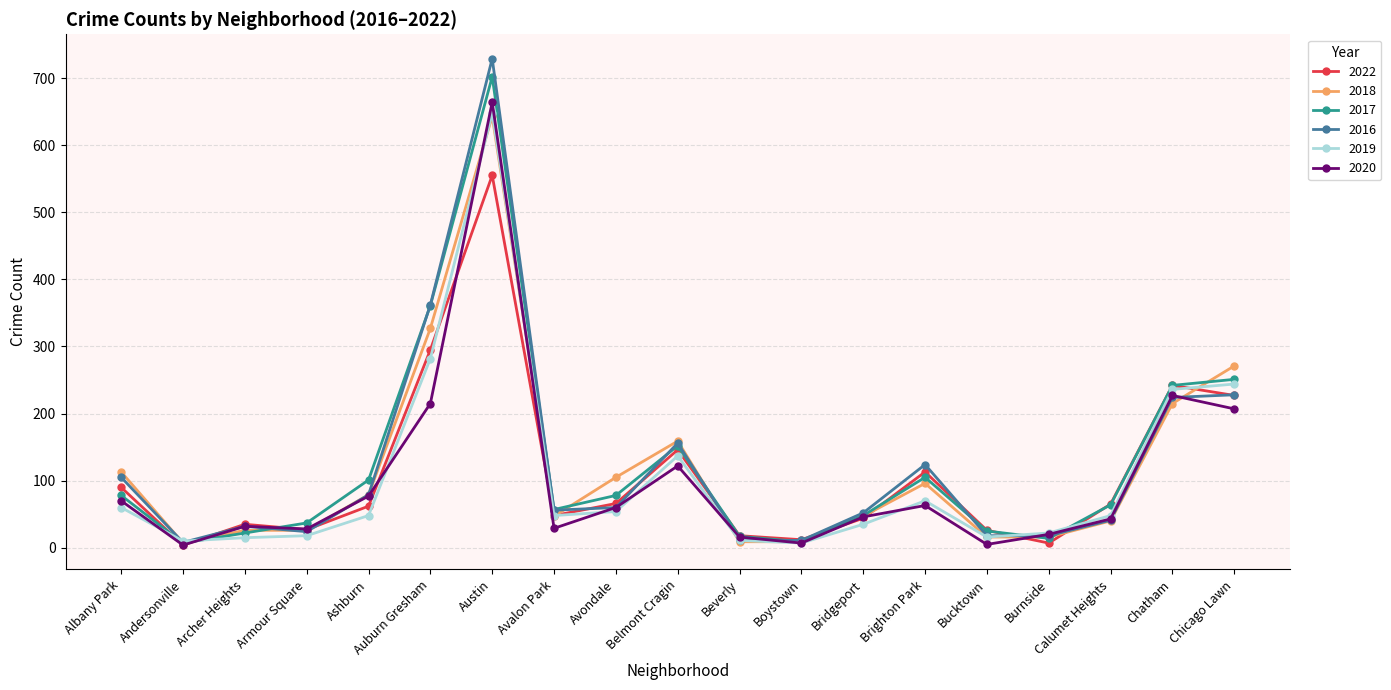

What is the greatest value displayed?

729